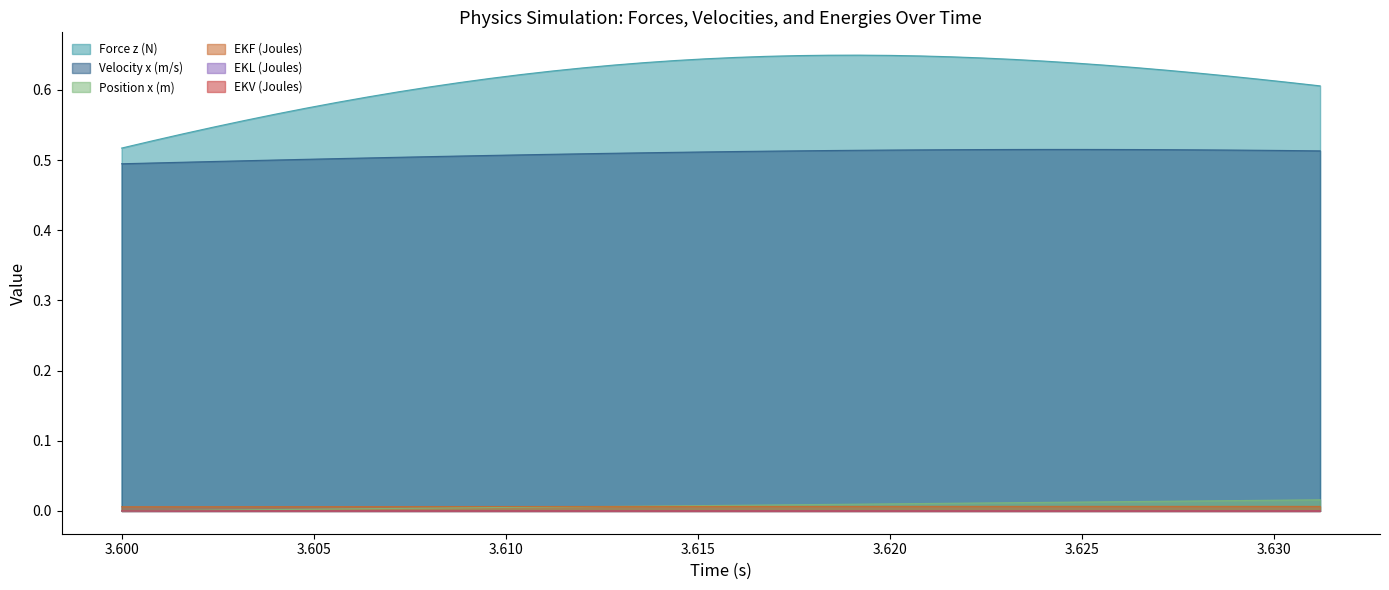

The EKV (Joules) series shows 0.0 at 3.6024. True or false?

False